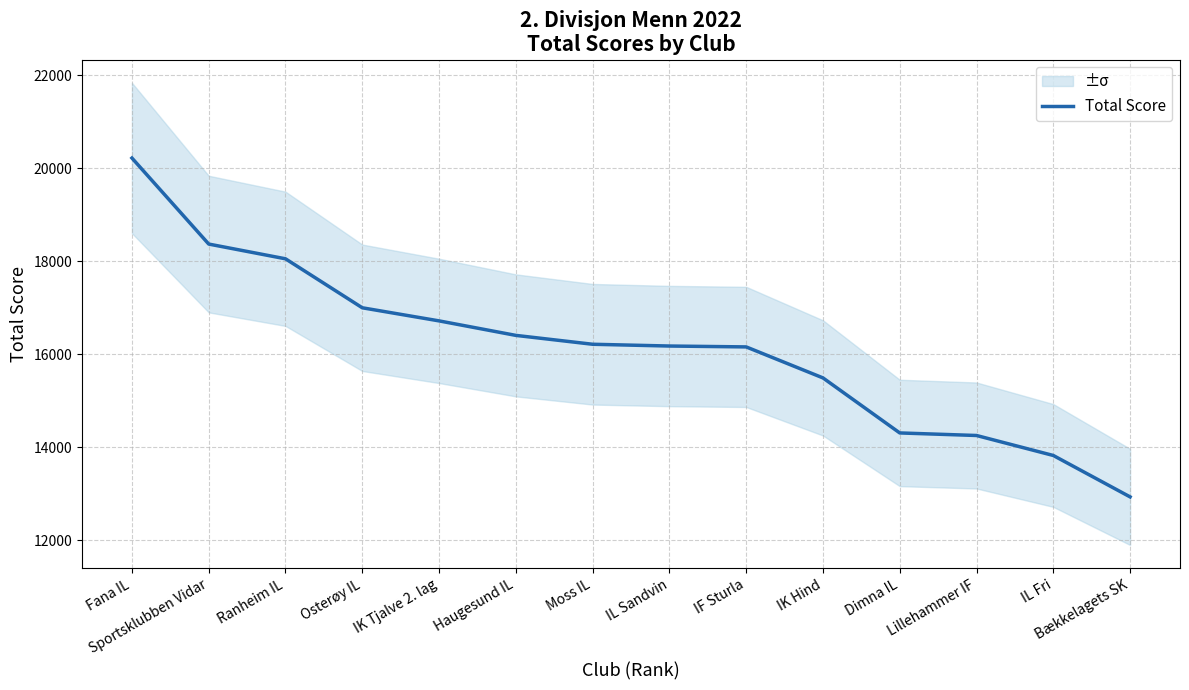

Reading left to right, what are all the values shown in this chart?

Fana IL=20224	Sportsklubben Vidar=18373	Ranheim IL=18056	Osterøy IL=17002	IK Tjalve 2. lag=16720	Haugesund IL=16408	Moss IL=16217	IL Sandvin=16179	IF Sturla=16160	IK Hind=15493	Dimna IL=14309	Lillehammer IF=14254	IL Fri=13824	Bækkelagets SK=12933